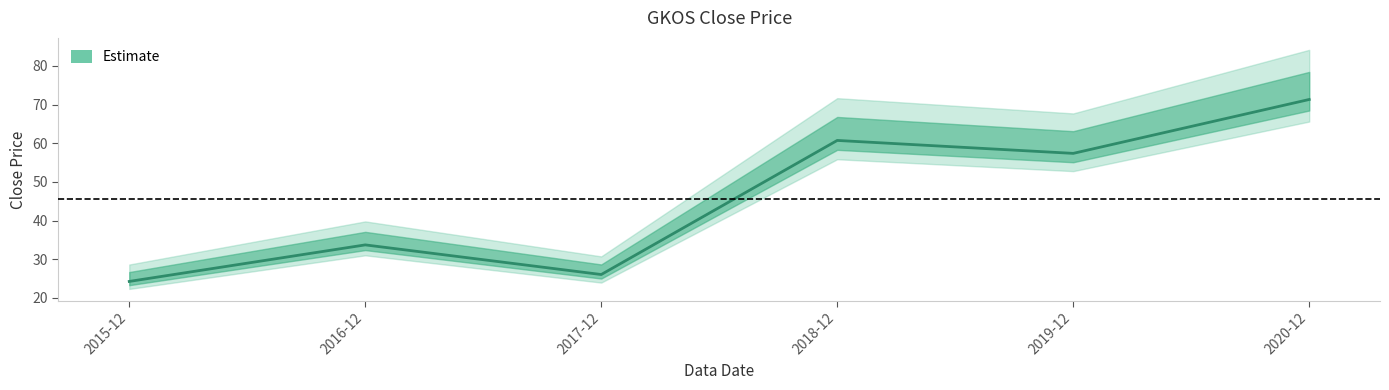

The chart shows a value of 26.1 at 2017-12. True or false?

True